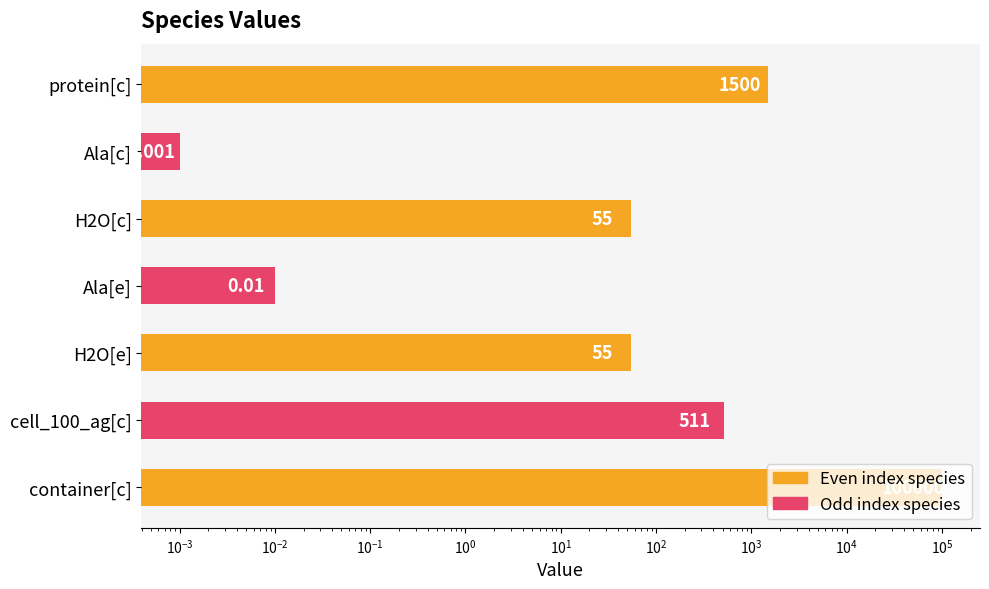

How many bars are there in total?

7